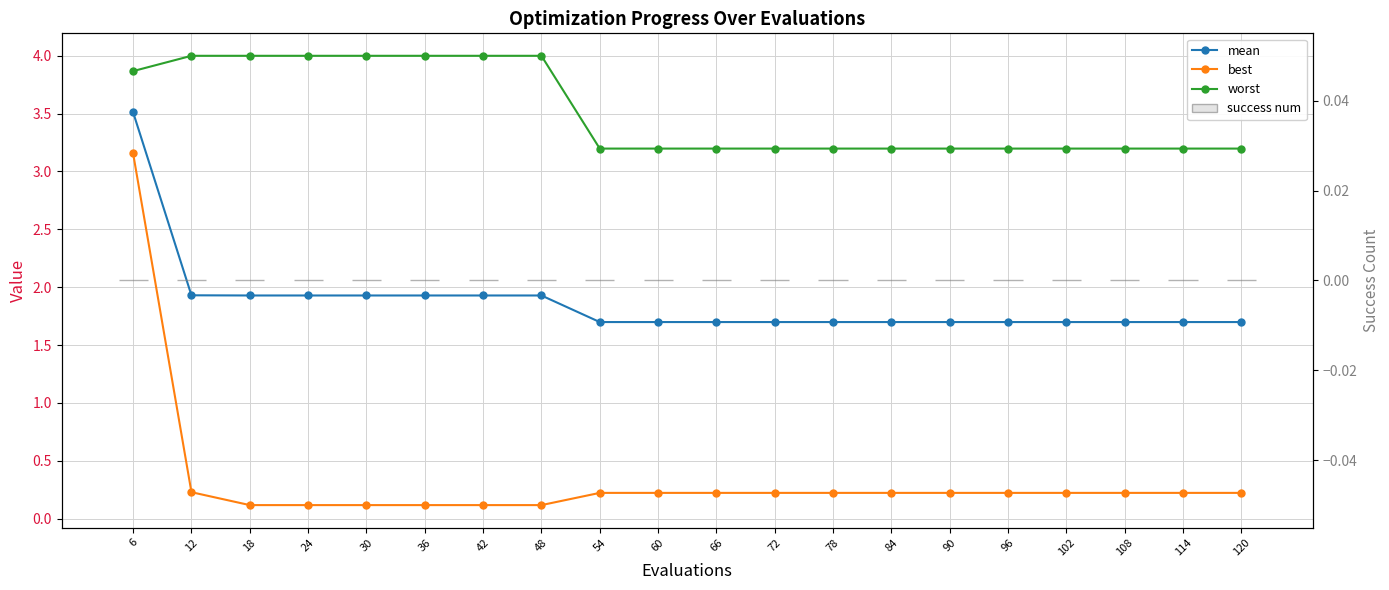

The worst series shows 4.0 at 24. True or false?

True